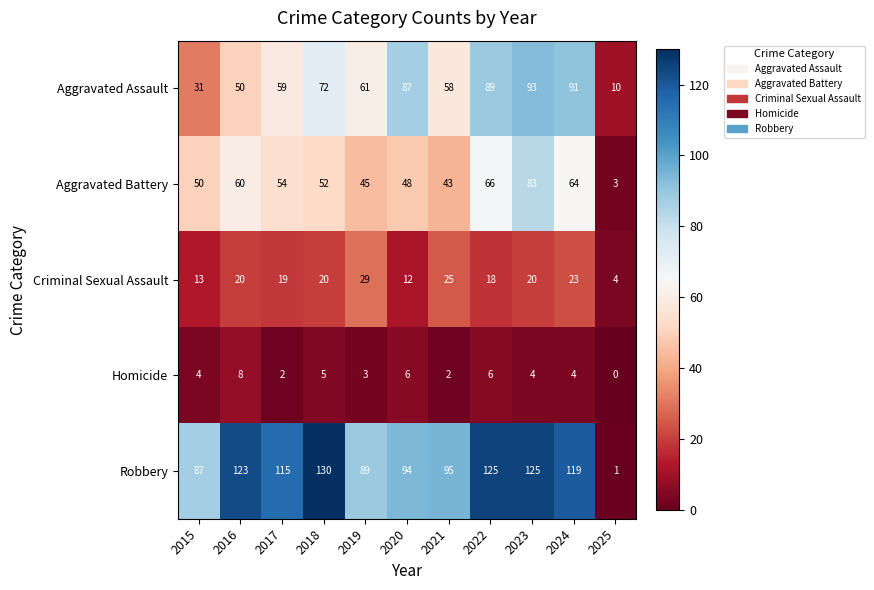

The value of Criminal Sexual Assault at 2021 is 13. True or false?

False